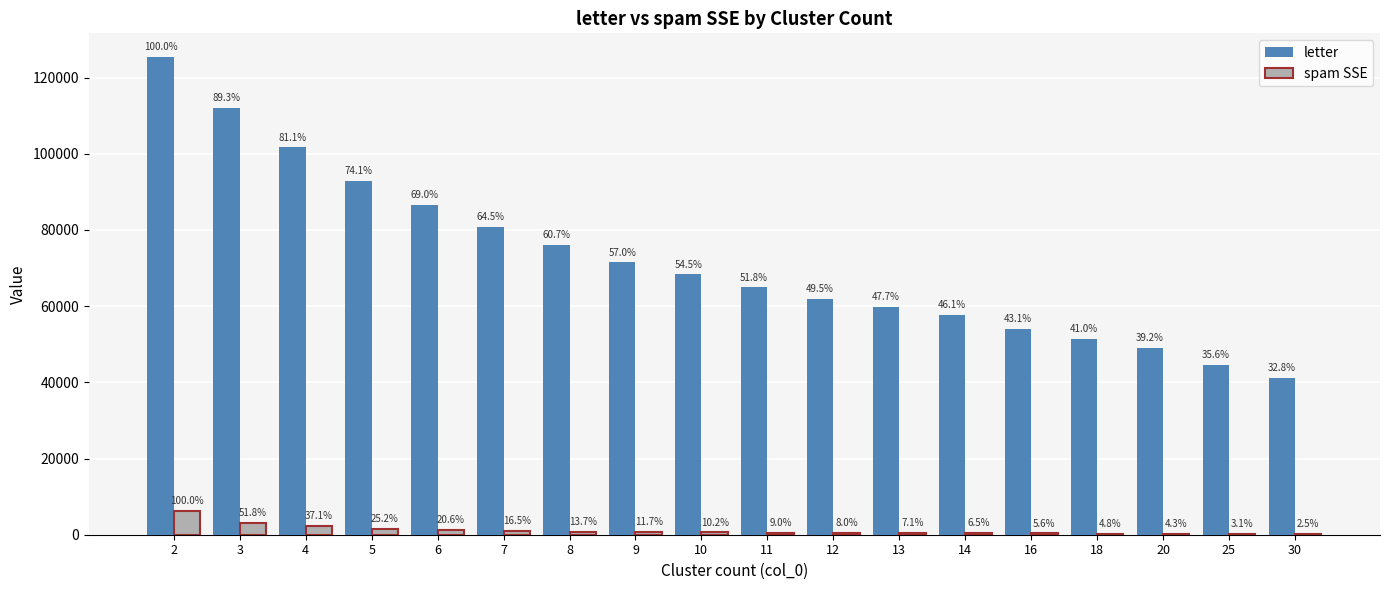

How many groups of bars are there?

18